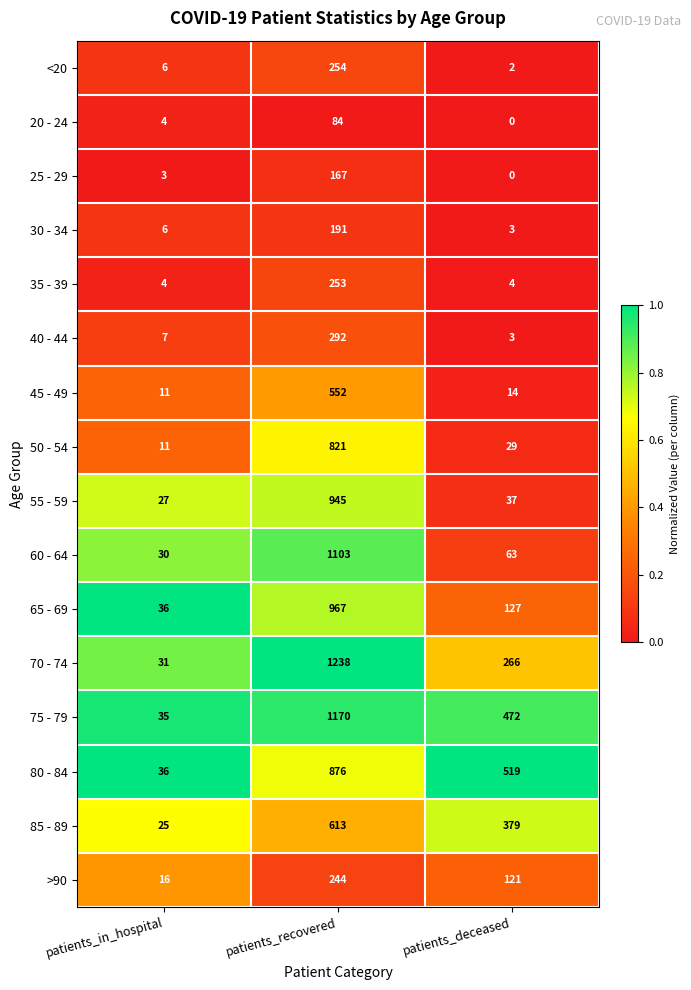

Which category has the lowest value in the 25 - 29 series?

patients_deceased